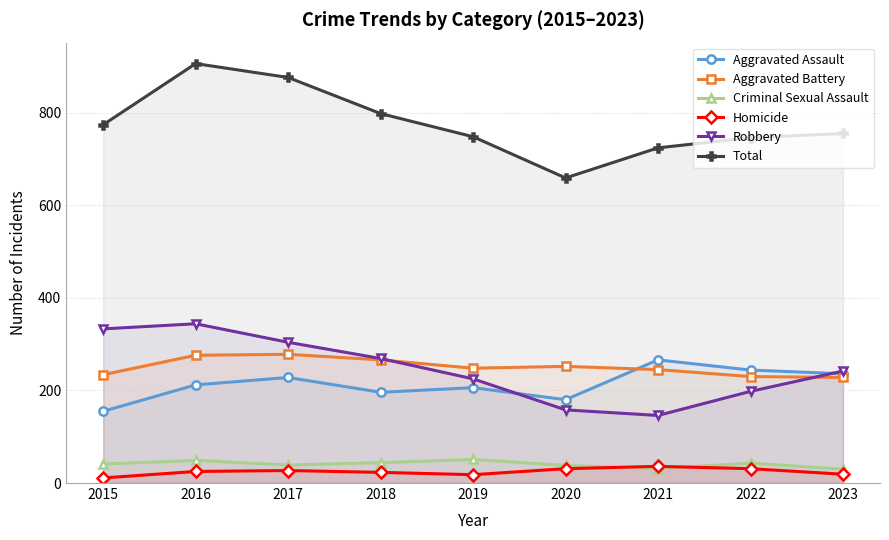

What is the difference between the highest and lowest values at 2020?

628